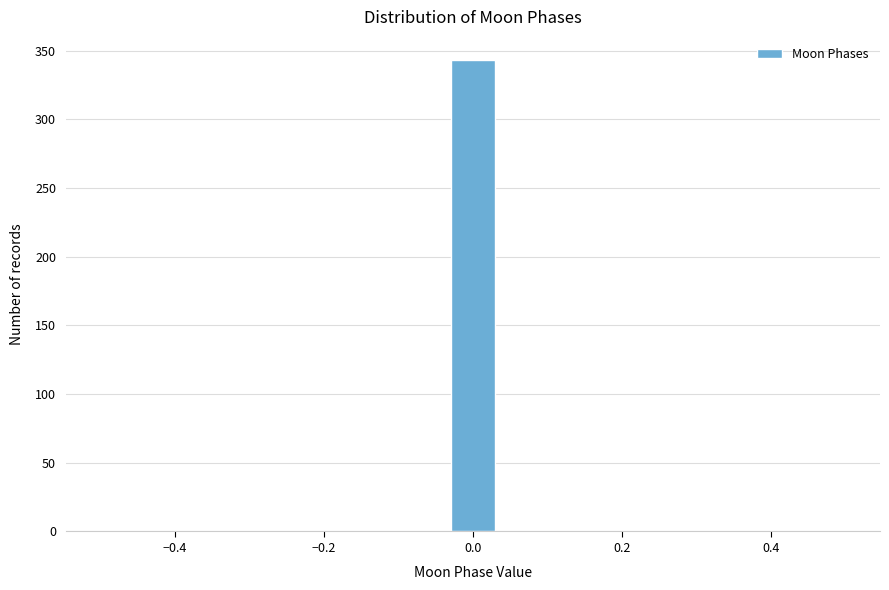

Read against the x-axis, roughly where is the centre of the tallest bar?

0.00